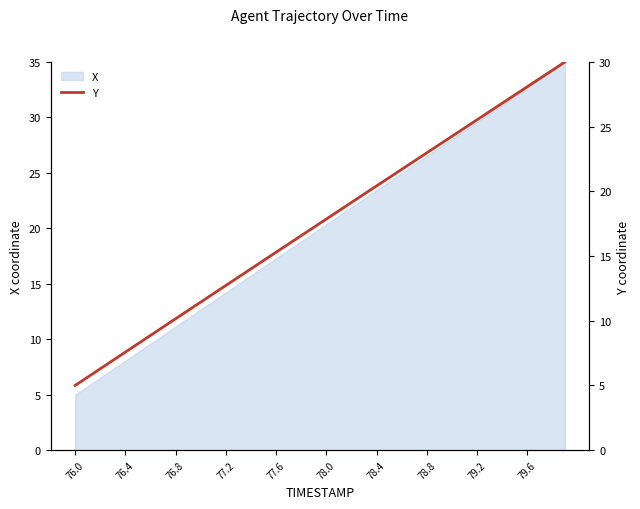

True or false: X has a value of 12.0 at 76.4.

False